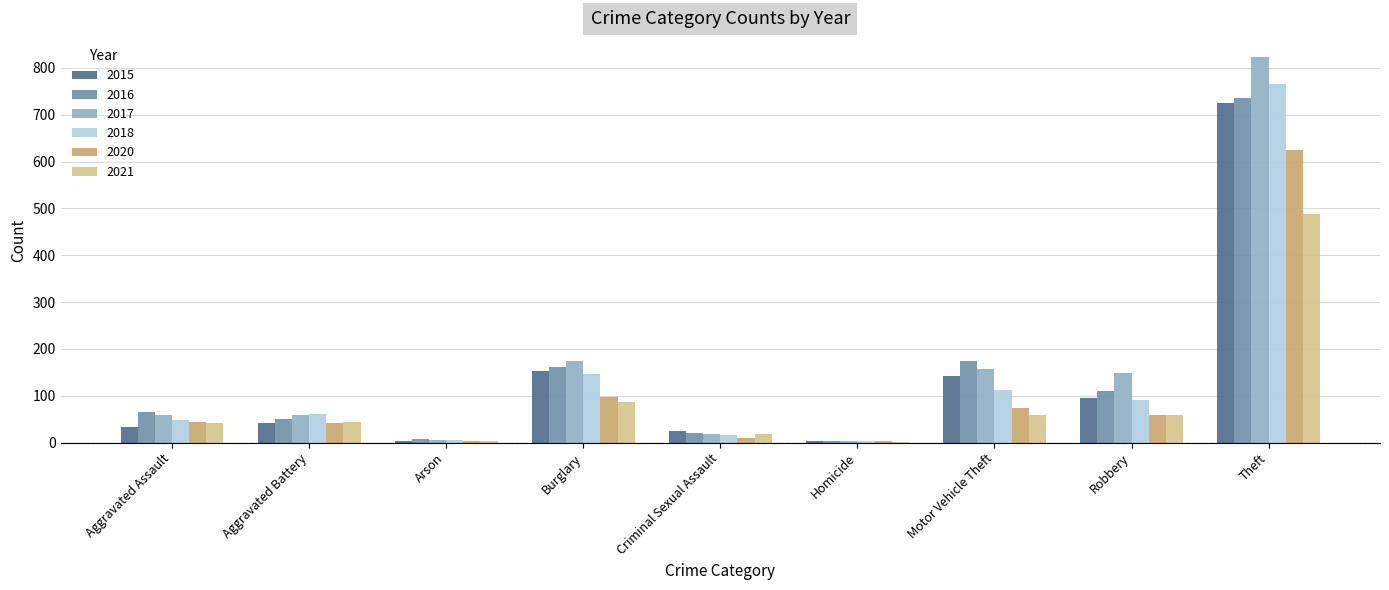

What is the total value across all series at Robbery?

564